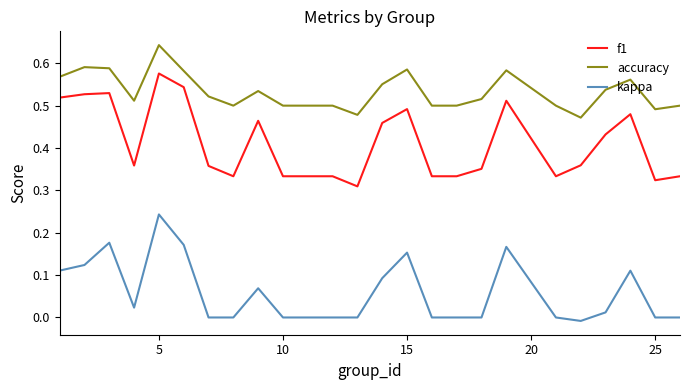

List the series in order of their overall mean, lowest first.

kappa, f1, accuracy